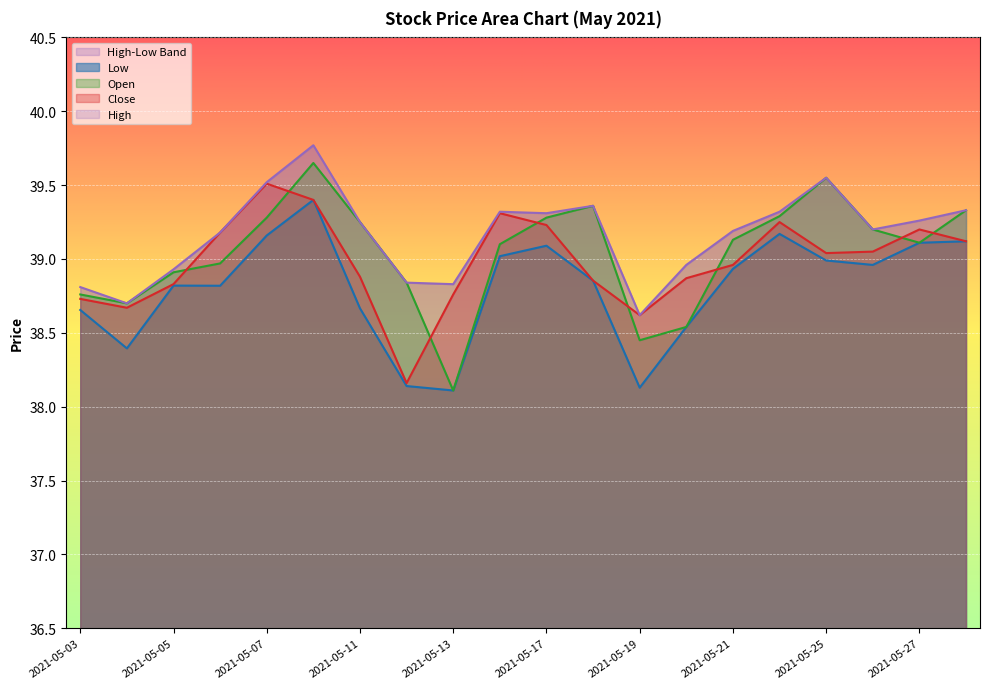

Rank the series by their average value, from lowest to highest.

Low, Close, Open, High